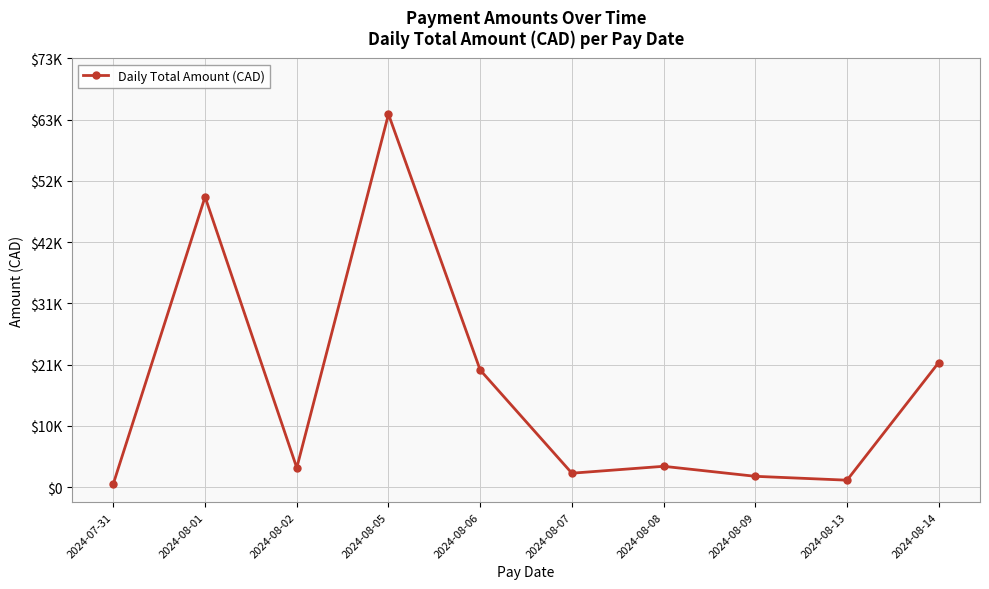

Does the chart have visible grid lines?

Yes